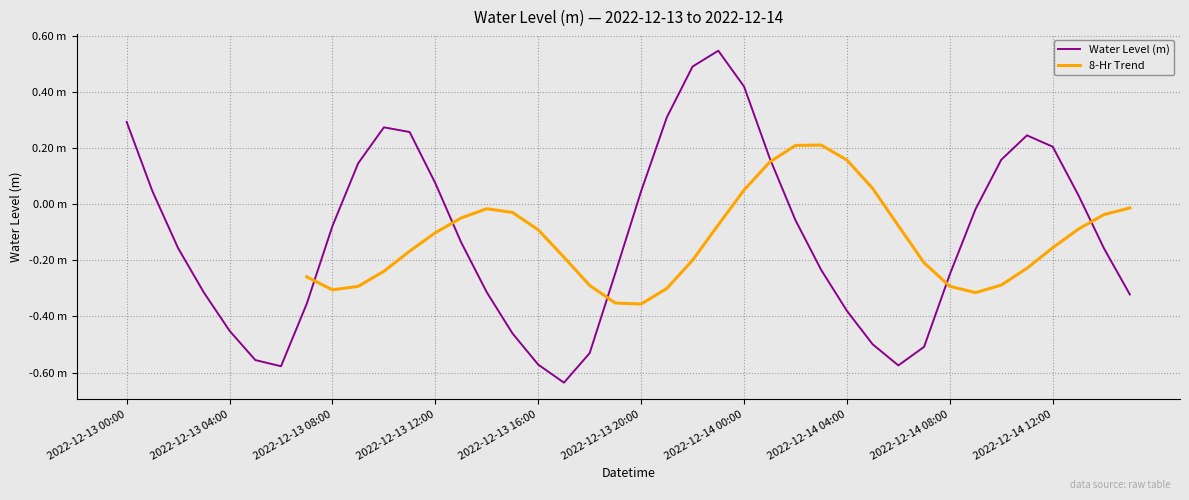

Is it true that the value at 2022-12-14 12:00 is 0.2?

True